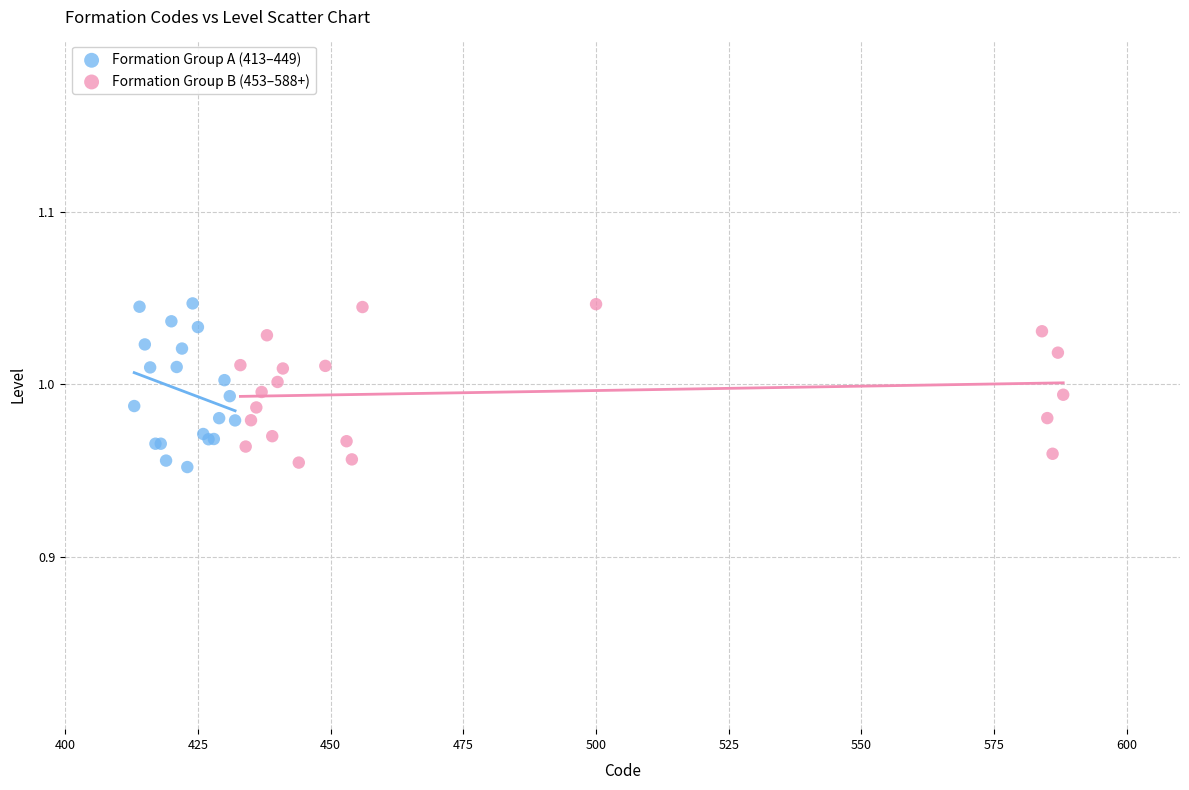

What are all the series names shown in the legend?

Formation Group A (413–449), Formation Group B (453–588+)